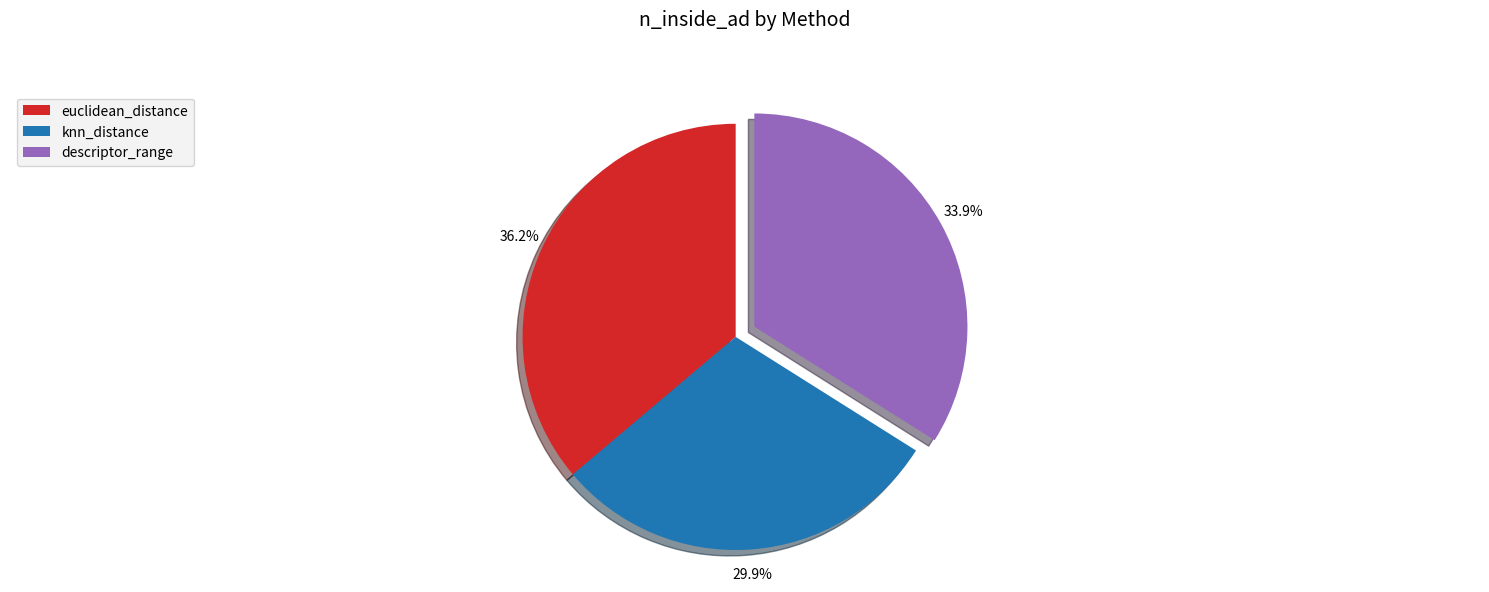

Combined, do knn_distance and euclidean_distance account for over 50%?

Yes